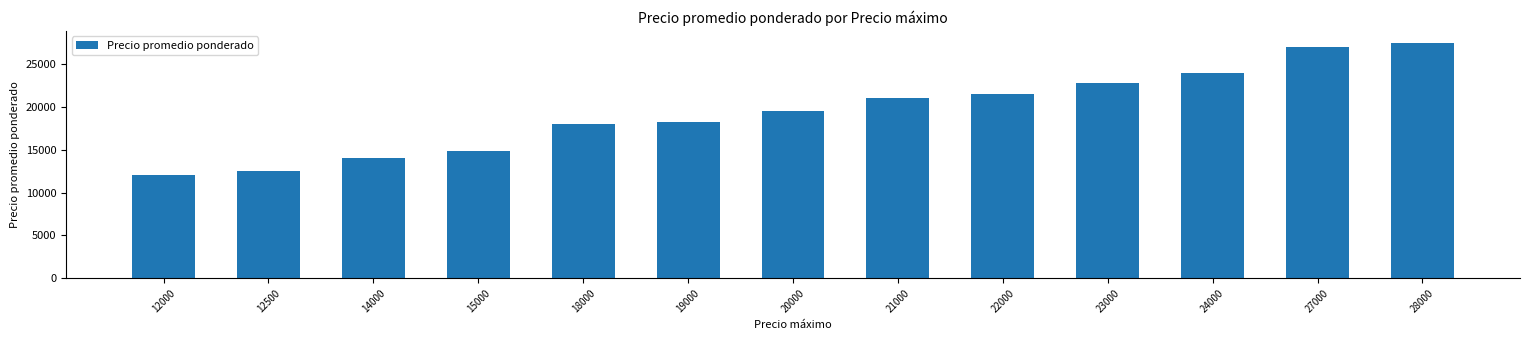

At which label is the value closest to 19750?

20000